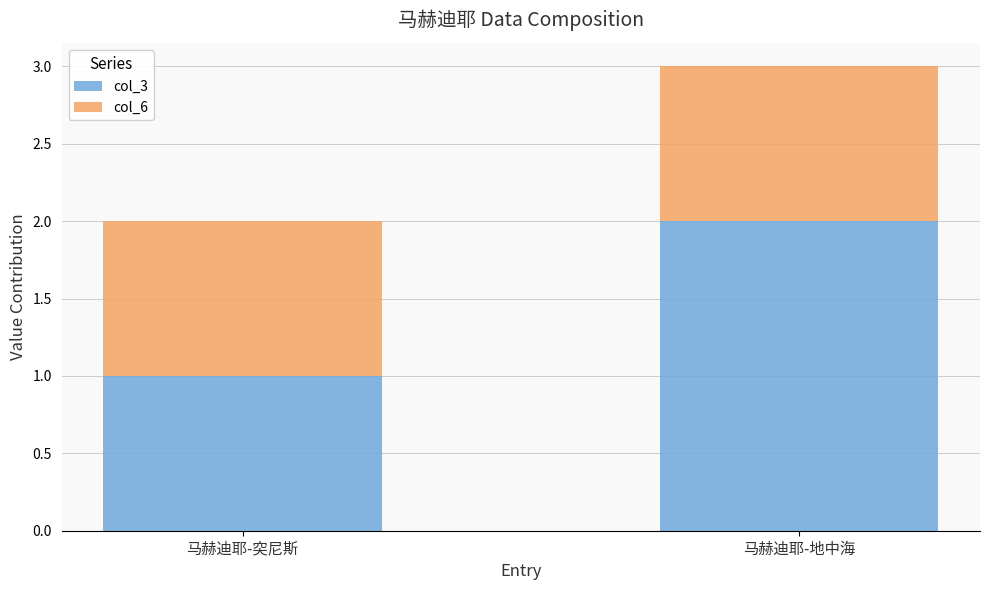

Is it true that col_3 equals 2 at 马赫迪耶-地中海?

True